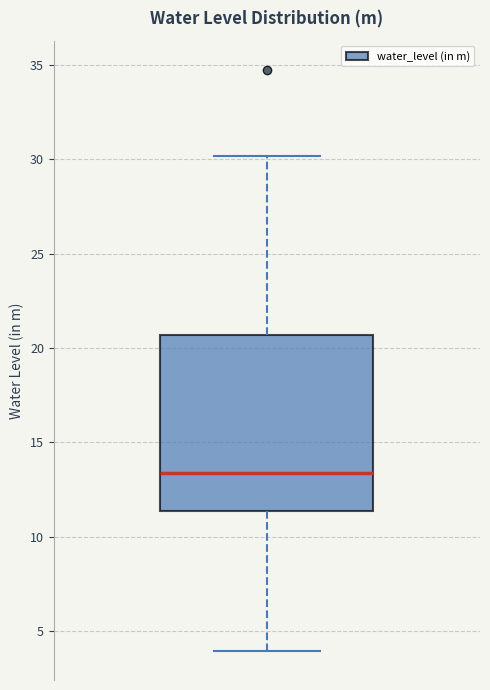

Read this box plot against the y-axis: the position of the median line, the range covered by the box, and the ends of both whiskers. The values are not printed on the chart, so give them approximately, as read against the axis.

median 13.5, box 11.5 to 20.5, whiskers 4.0 to 30.0